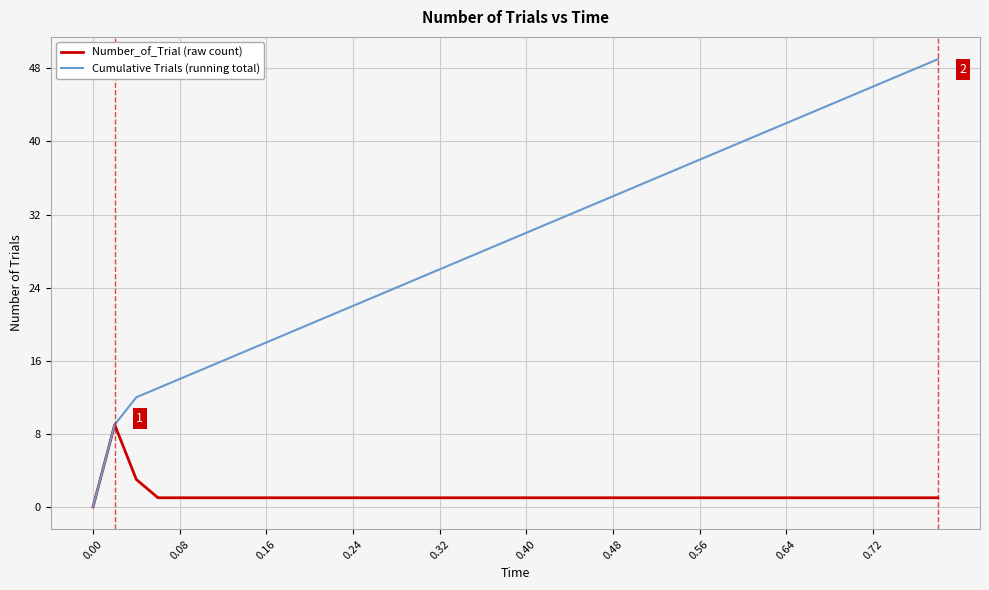

Which series has the largest total across all categories?

Cumulative Trials (running total)